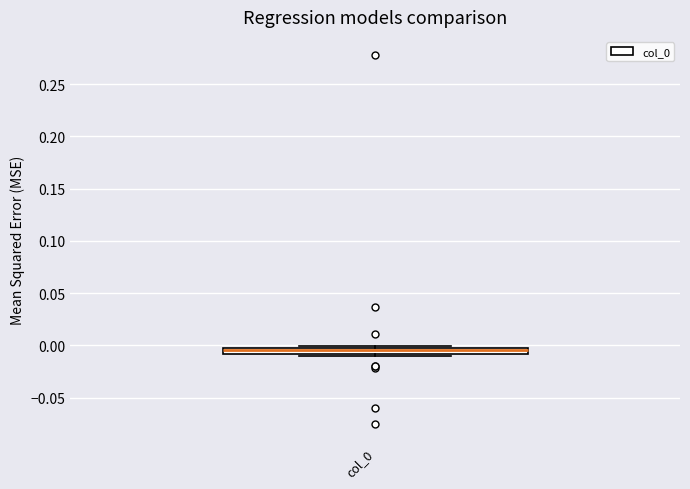

Where is the upper edge of the box for col_0 on the y-axis? The values are not printed on the chart, so give them approximately, as read against the axis.

0.000